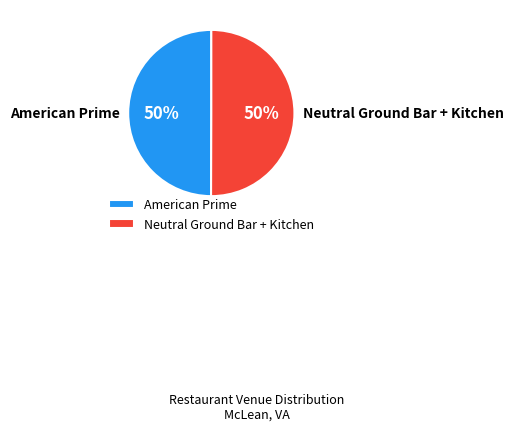

To the nearest percent, what is the average slice percentage?

50%